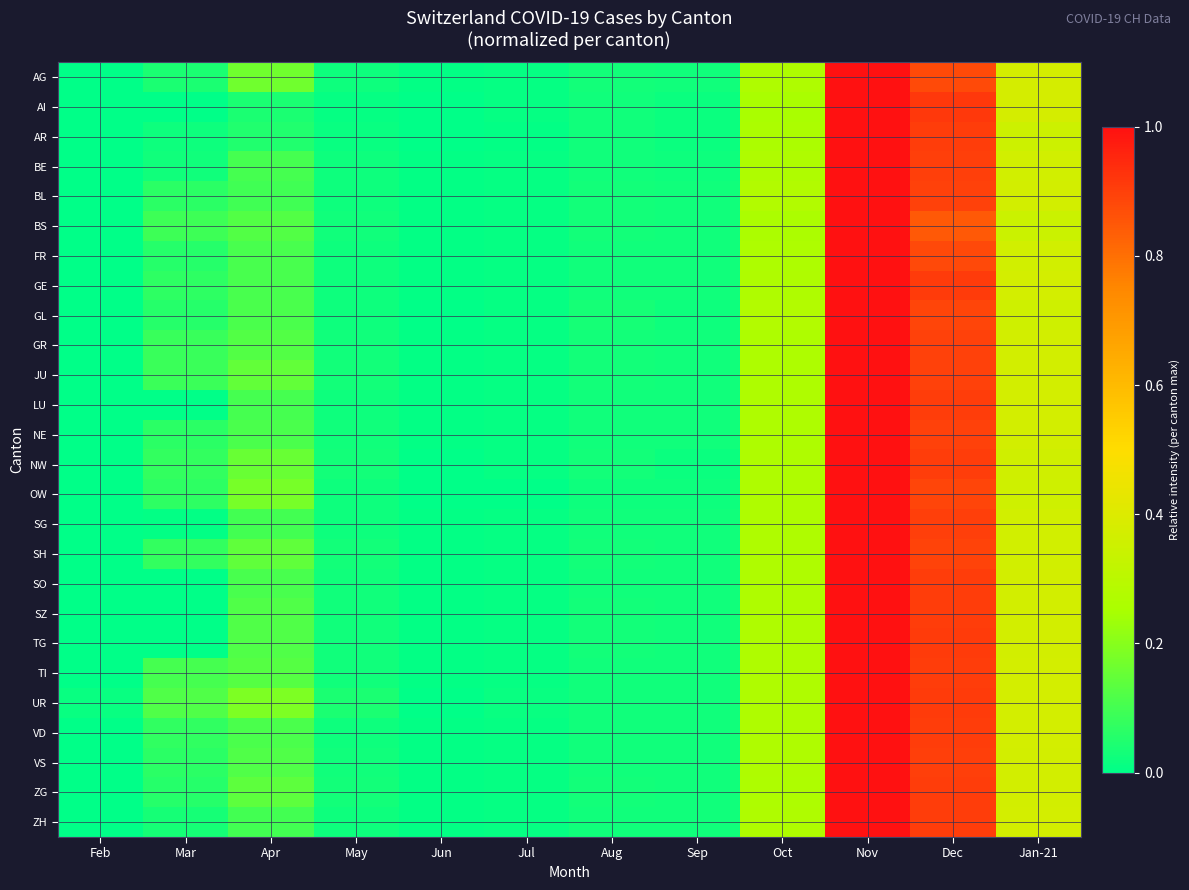

What is the total value across all series at Dec?

23.3